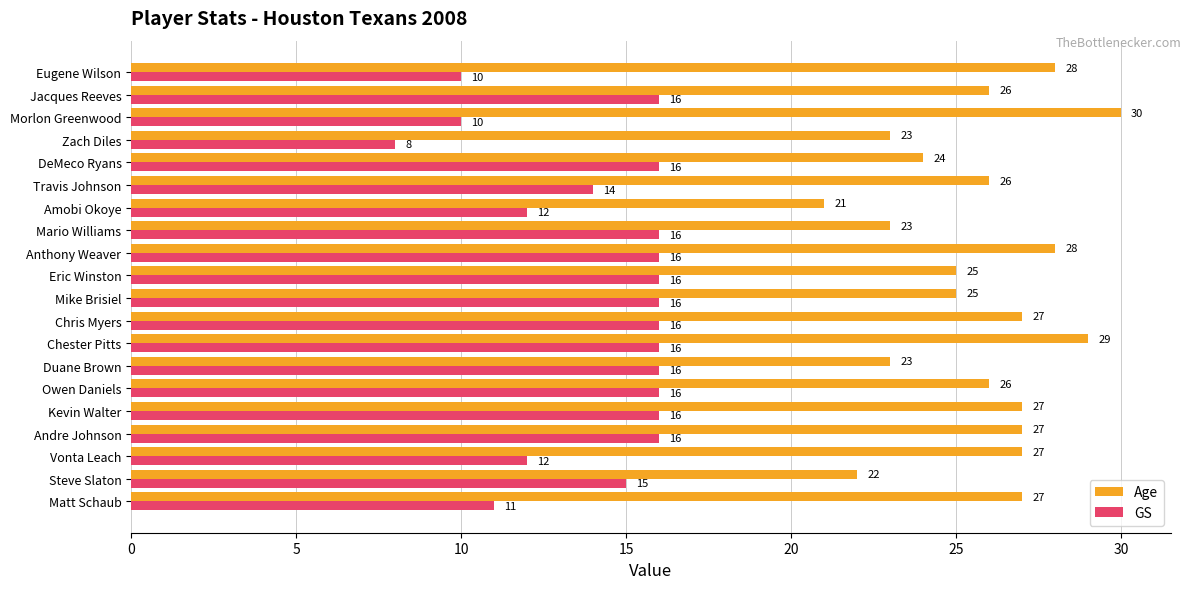

What is the average value of the Age series?

26